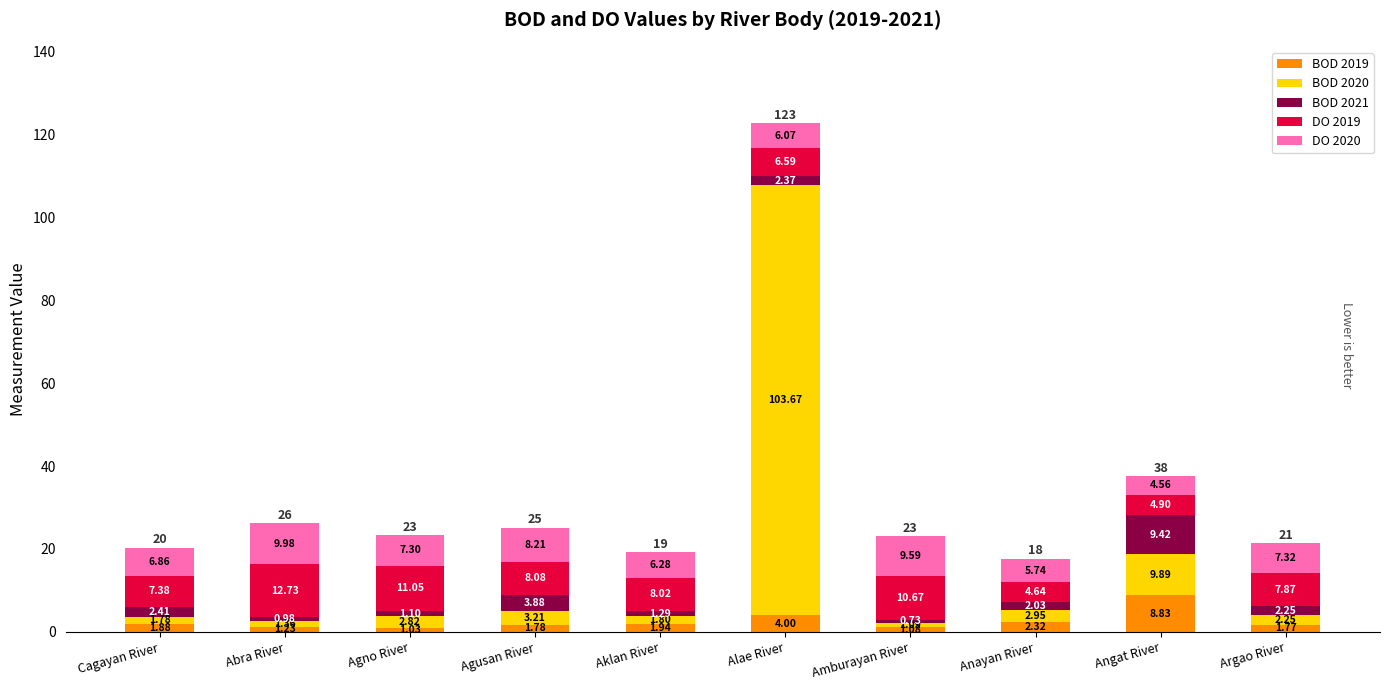

What is the sum of all BOD 2019 values?

25.9